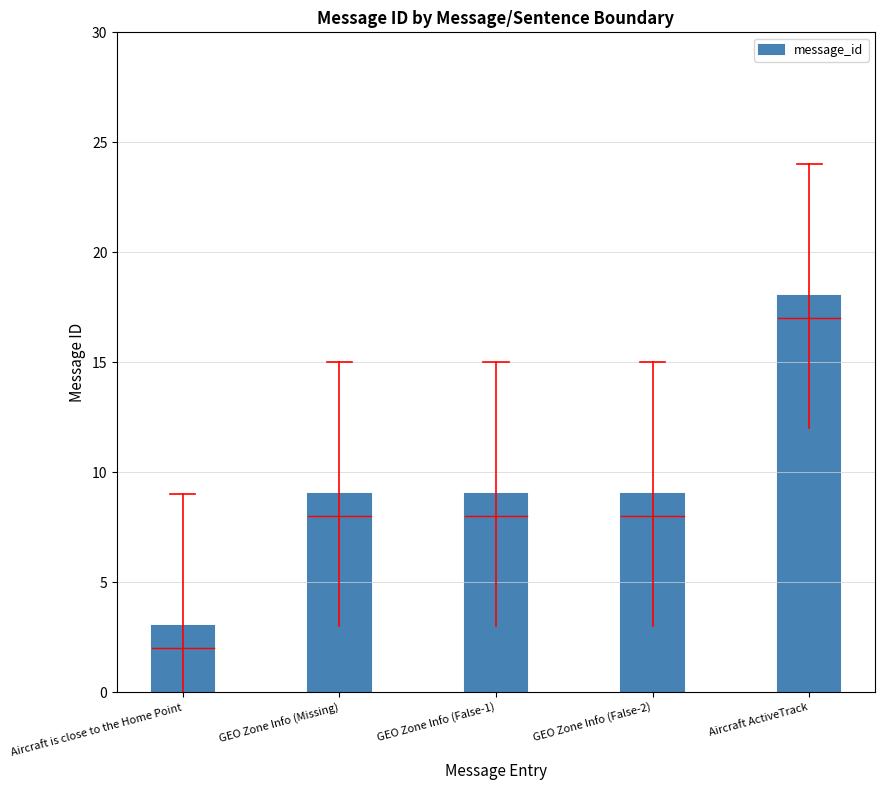

The value at GEO Zone Info (False-2) is 5. True or false?

False